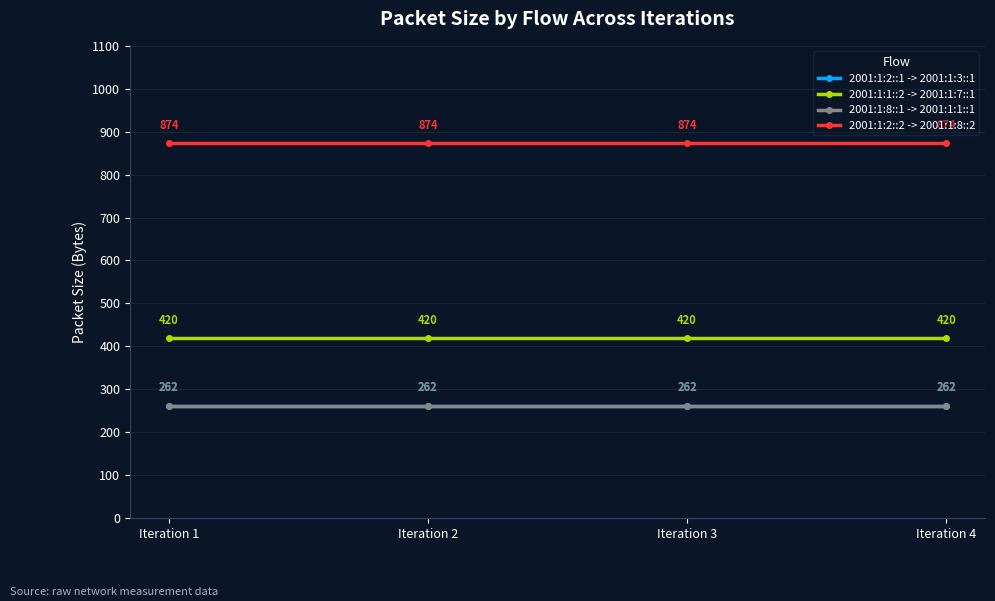

True or false: 2001:1:1::2 -> 2001:1:7::1 and 2001:1:8::1 -> 2001:1:1::1 cross at least once.

False